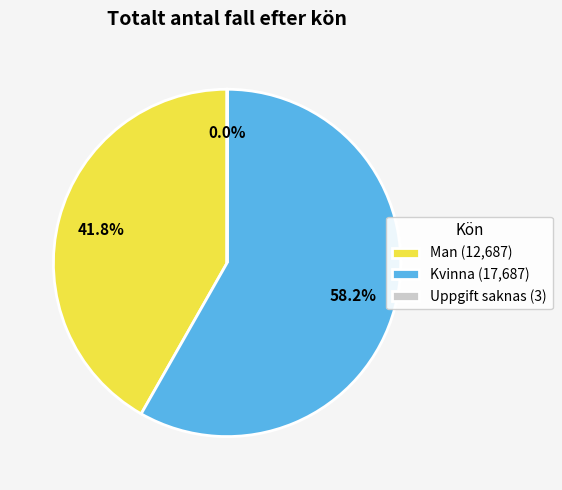

Which slice is the largest?

Kvinna